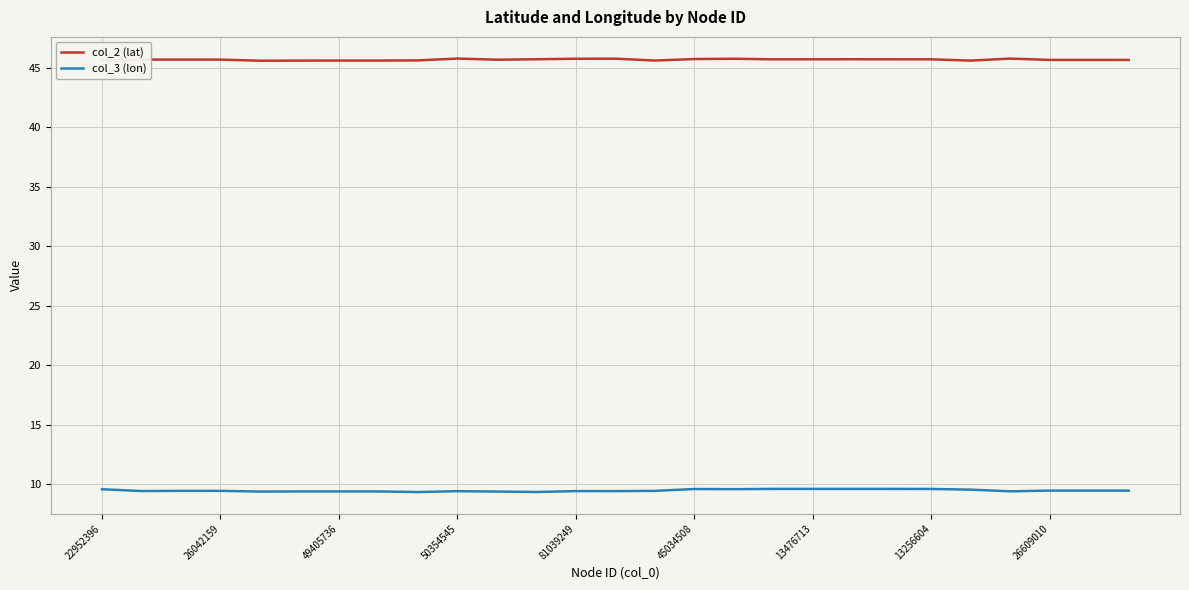

Which series has the largest total across all categories?

col_2 (lat)